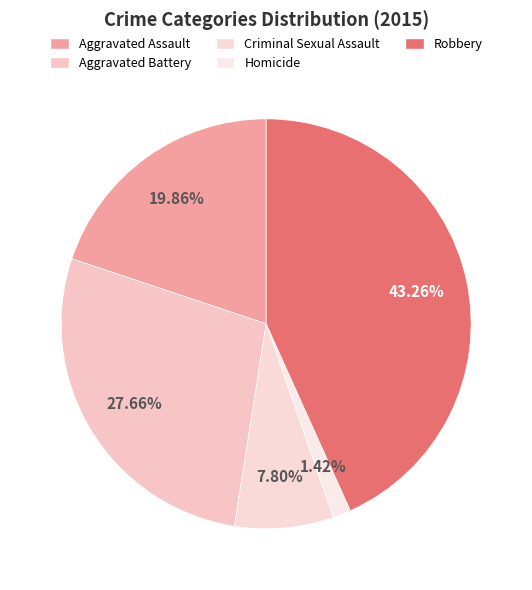

Rank the categories by value from highest to lowest.

Robbery, Aggravated Battery, Aggravated Assault, Criminal Sexual Assault, Homicide